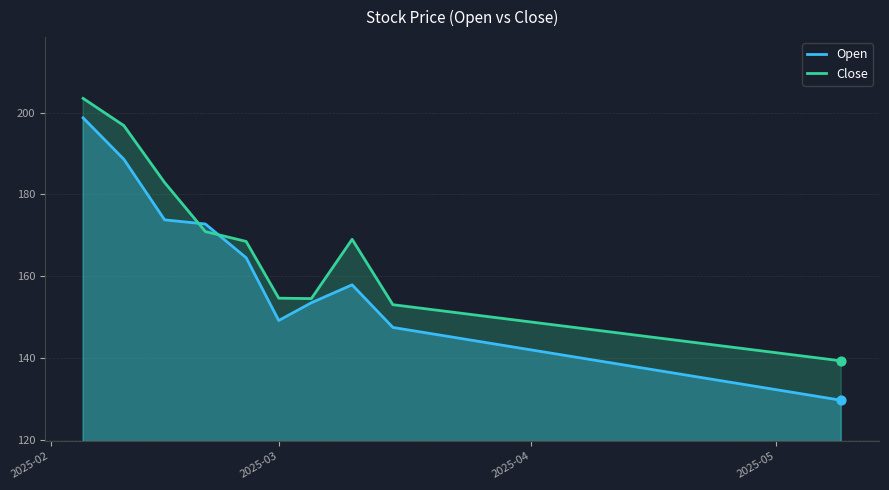

At how many categories does at least one series exceed 154?

8